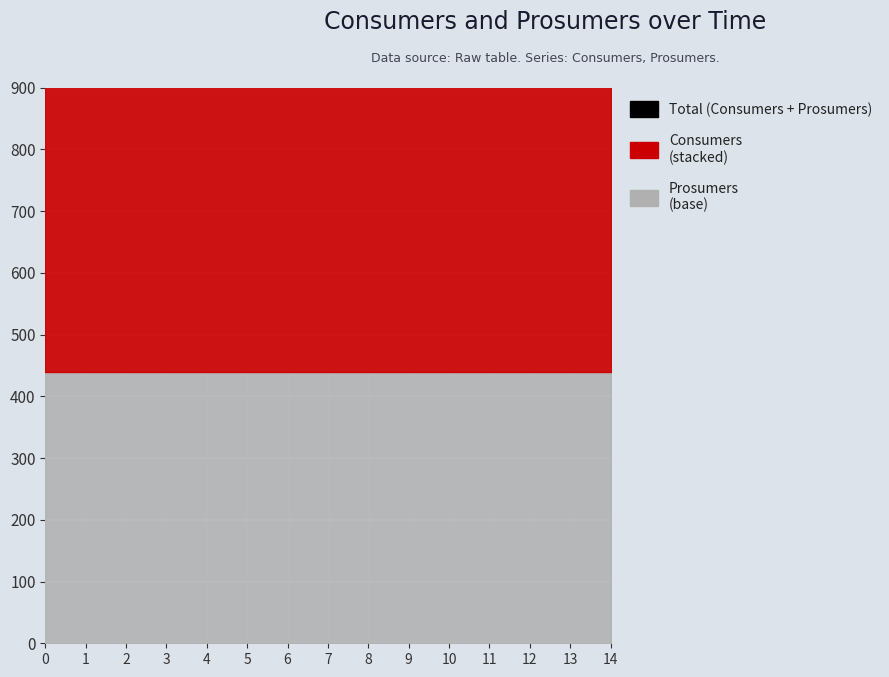

Rank the series at 6 from highest to lowest value.

Consumers, Prosumers